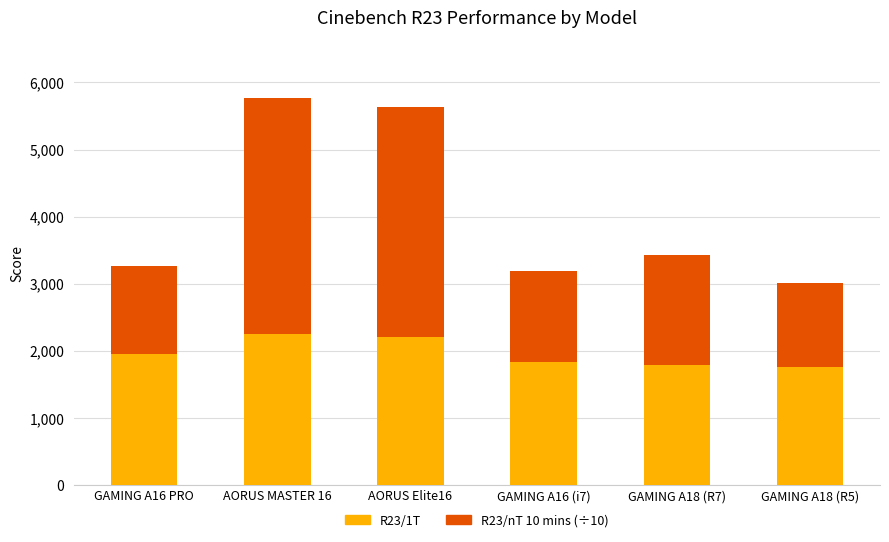

What are all the series names shown in the legend?

R23/1T, R23/nT 10 mins (÷10)